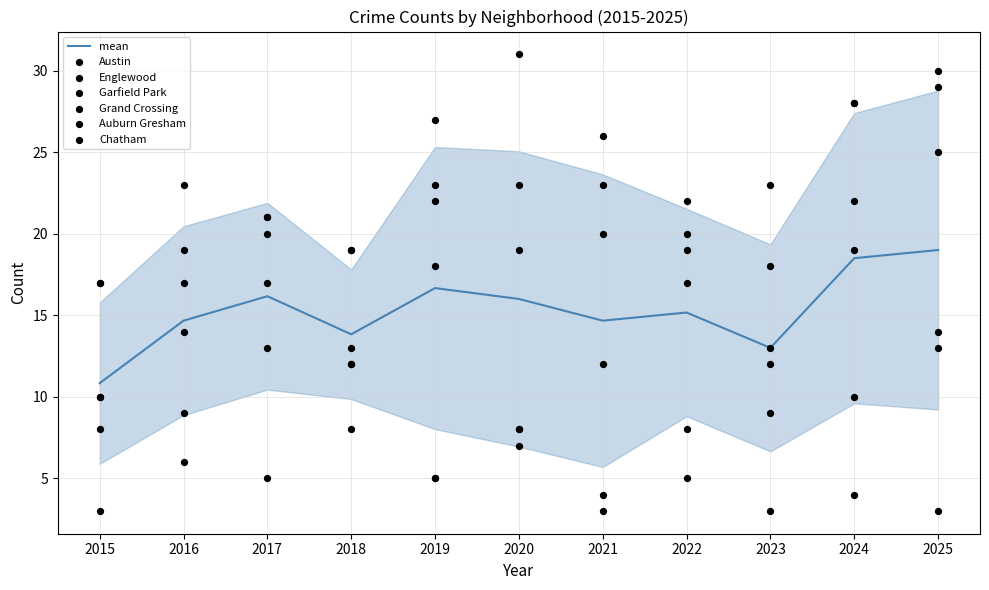

Which series has the largest total across all categories?

Englewood